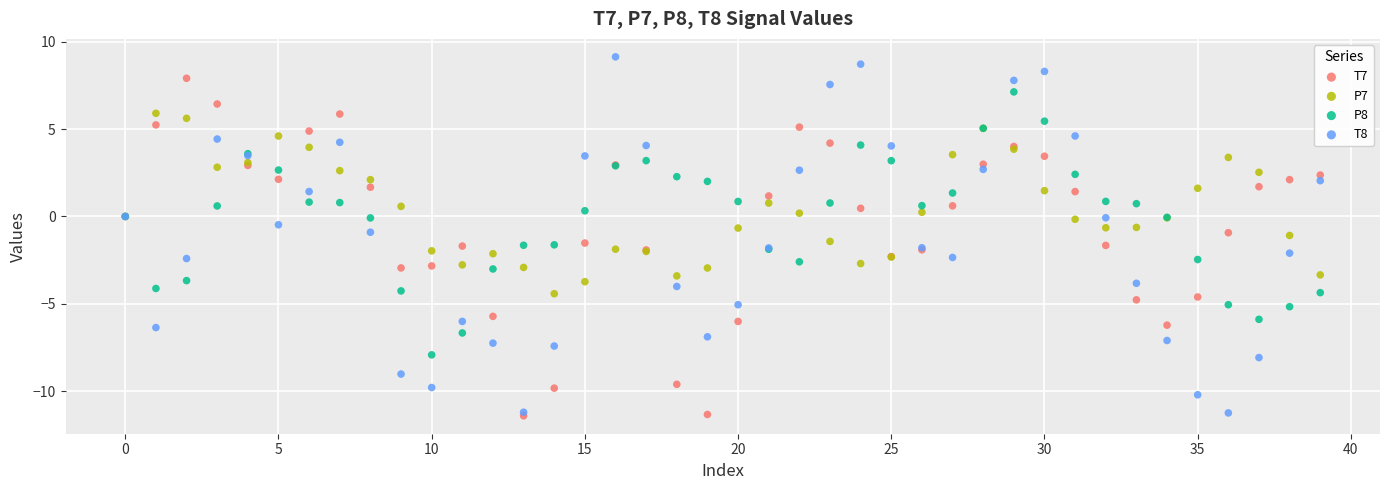

What are all the series names shown in the legend?

T7, P7, P8, T8